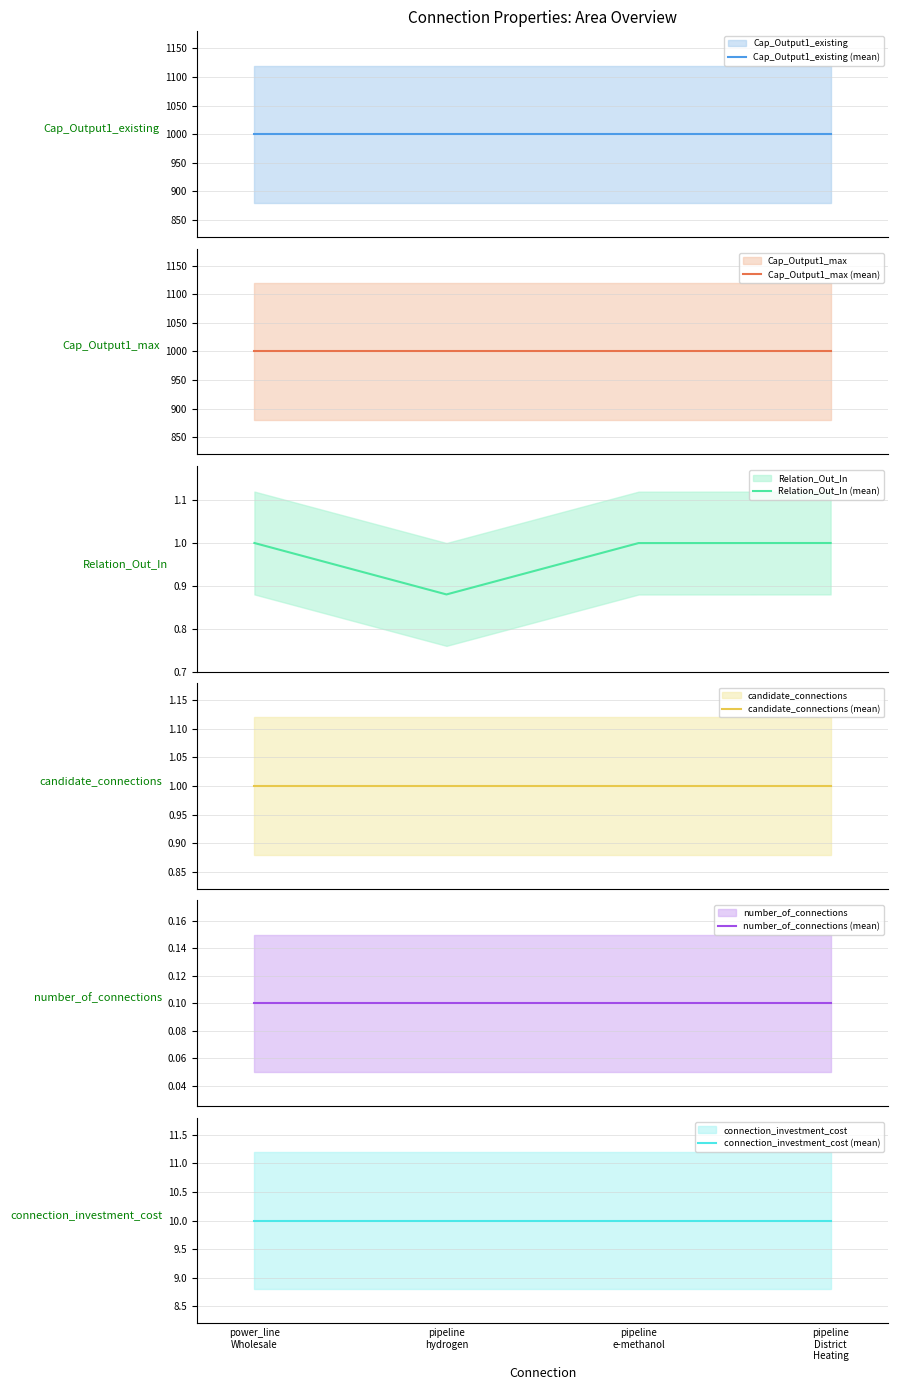

Is this an area chart (filled region under the line)?

No